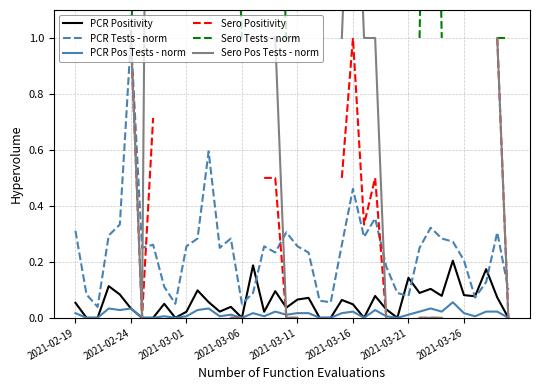

In PCR Tests - norm, how many points are lower than both neighbors (excluding endpoints)?

10